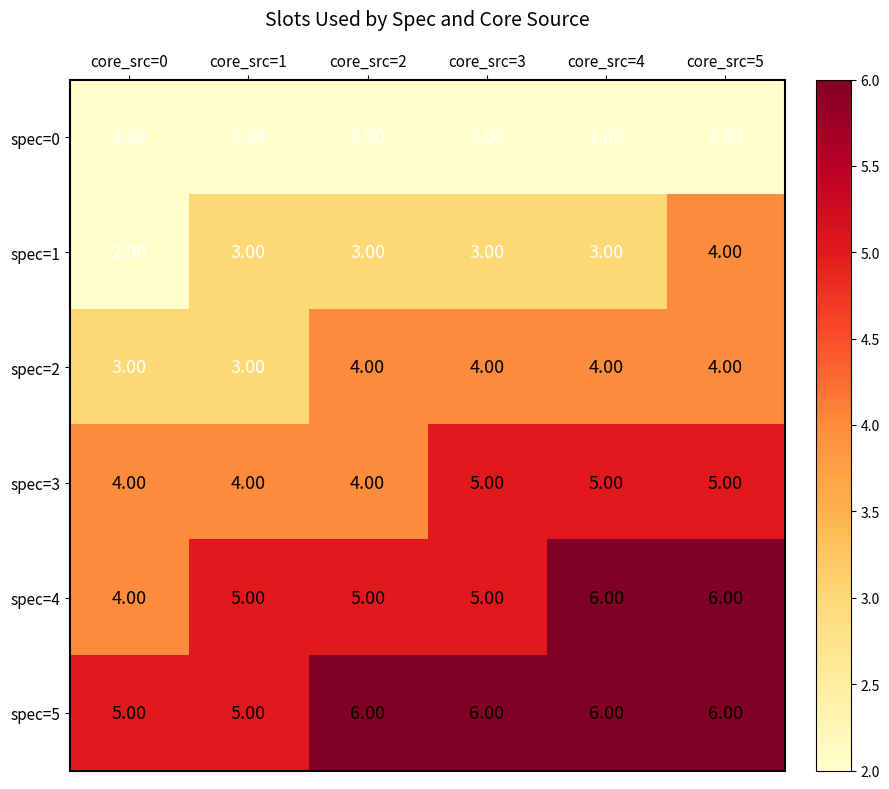

At how many categories does at least one series exceed 2?

6